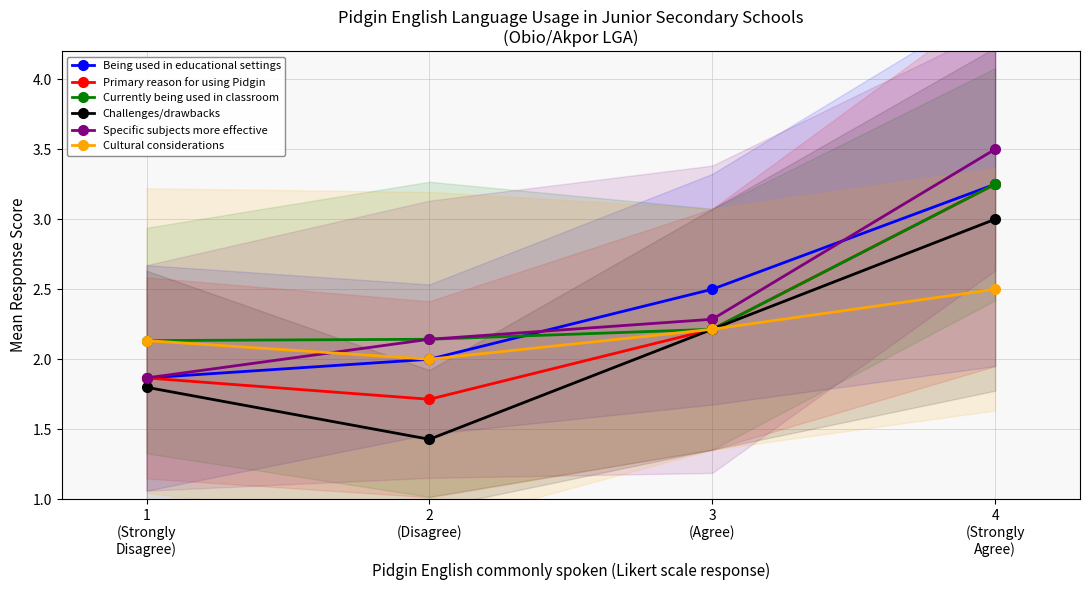

True or false: Cultural considerations has a value of 2.0 at 2
(Disagree).

True